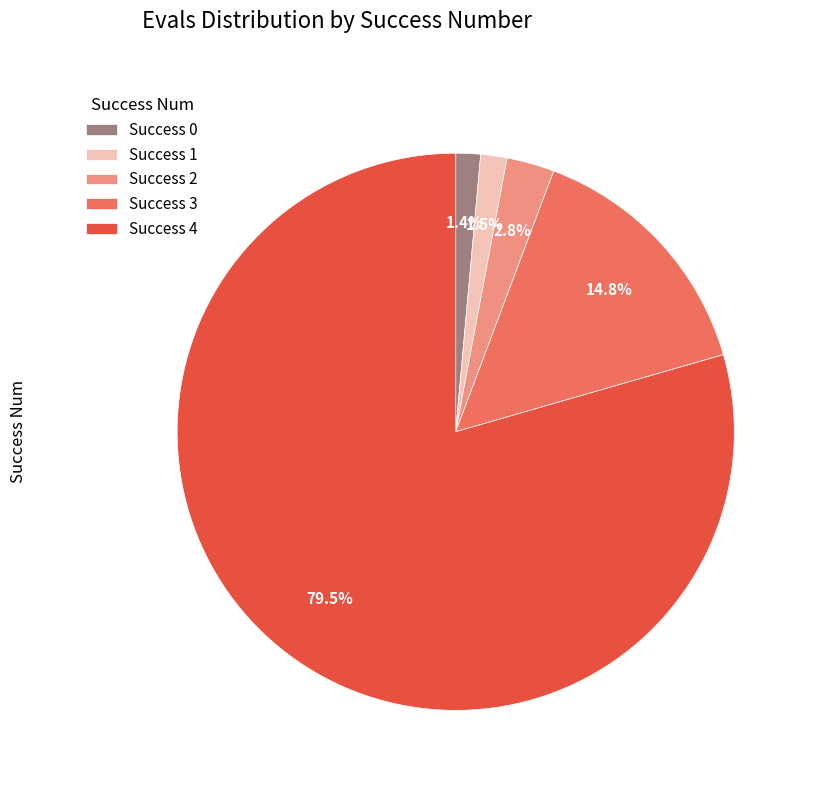

Which has a higher value, Success 0 or Success 4?

Success 4